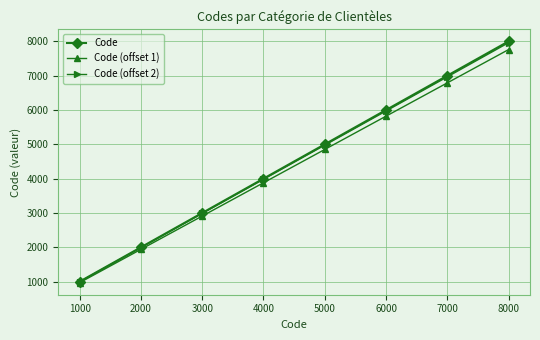

How many distinct data groups are displayed?

3